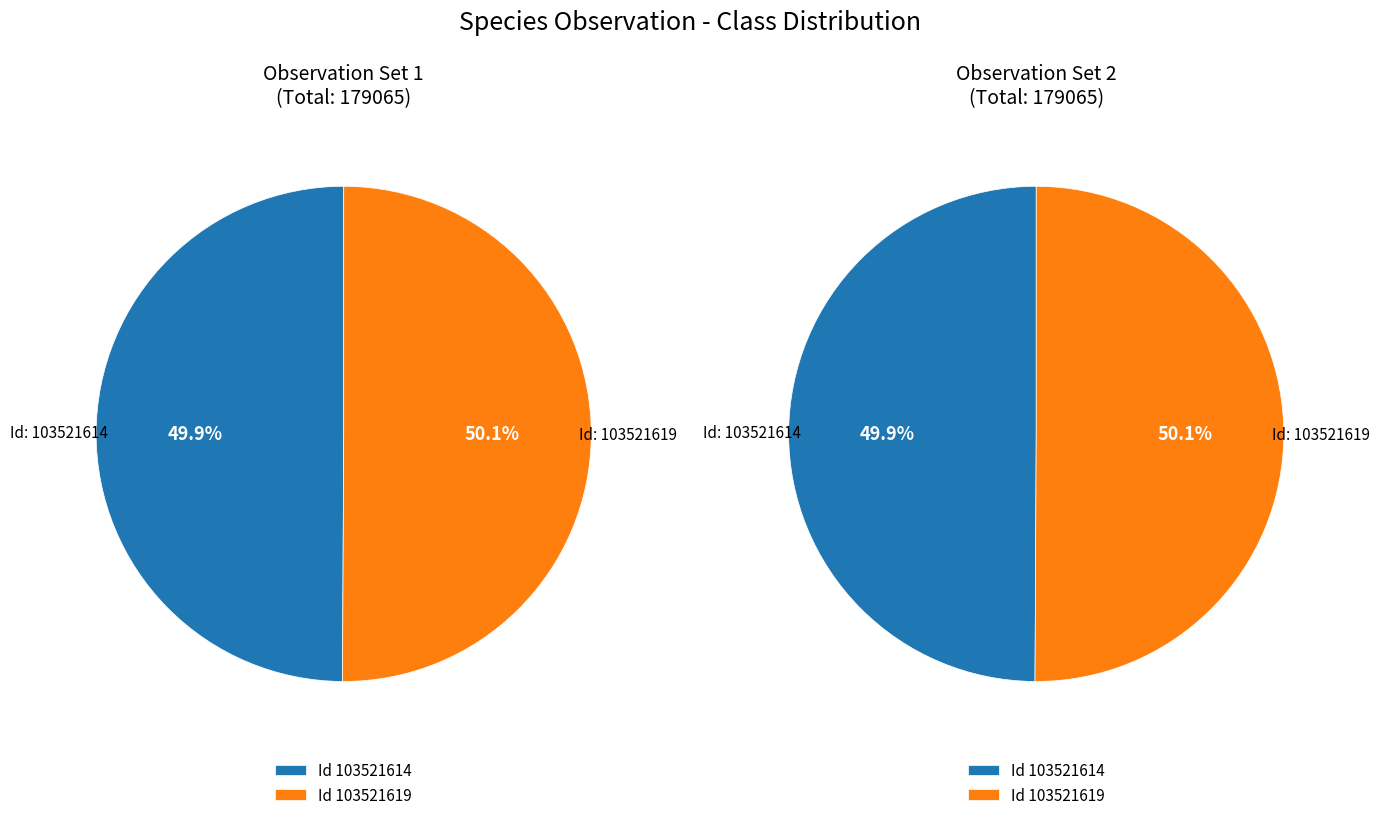

Is the sum of 103521614 and 103521619 greater than half?

Yes